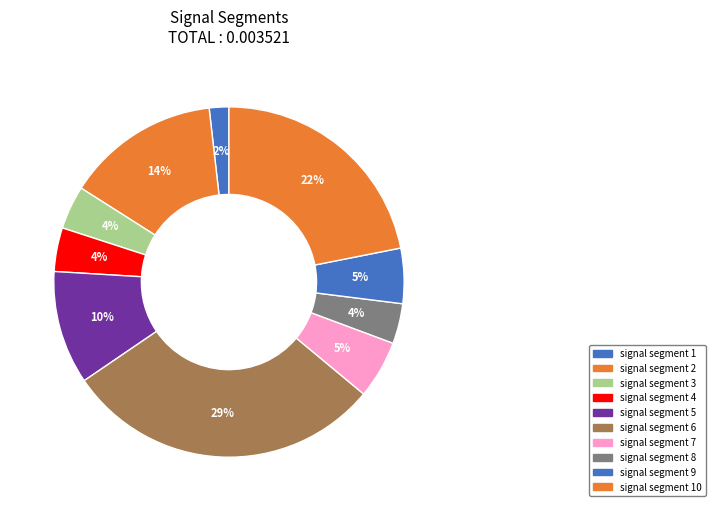

True or false: signal segment 4 accounts for 1% of the total.

False